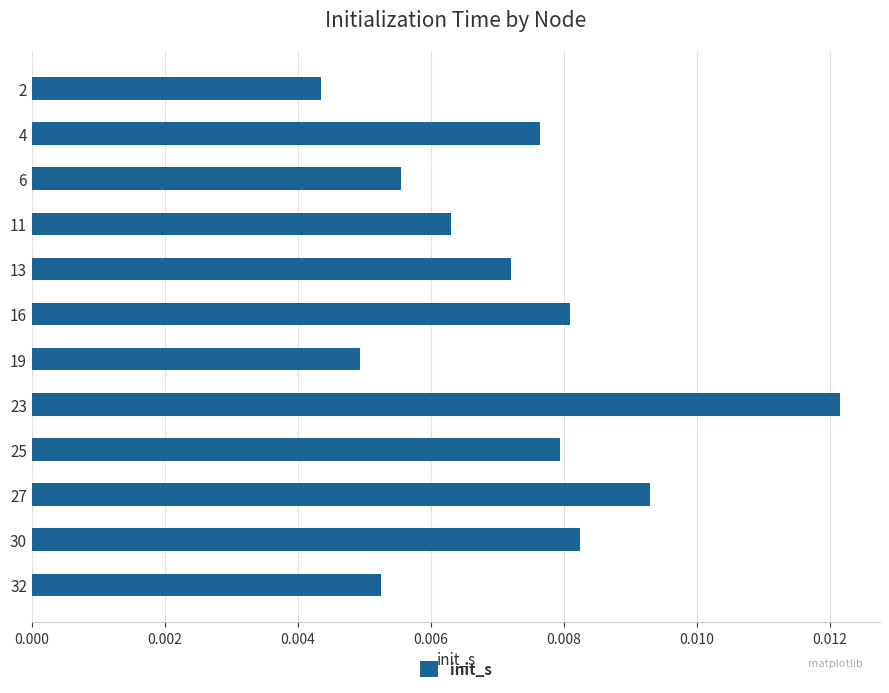

Between 6 and 19, which is larger?

6